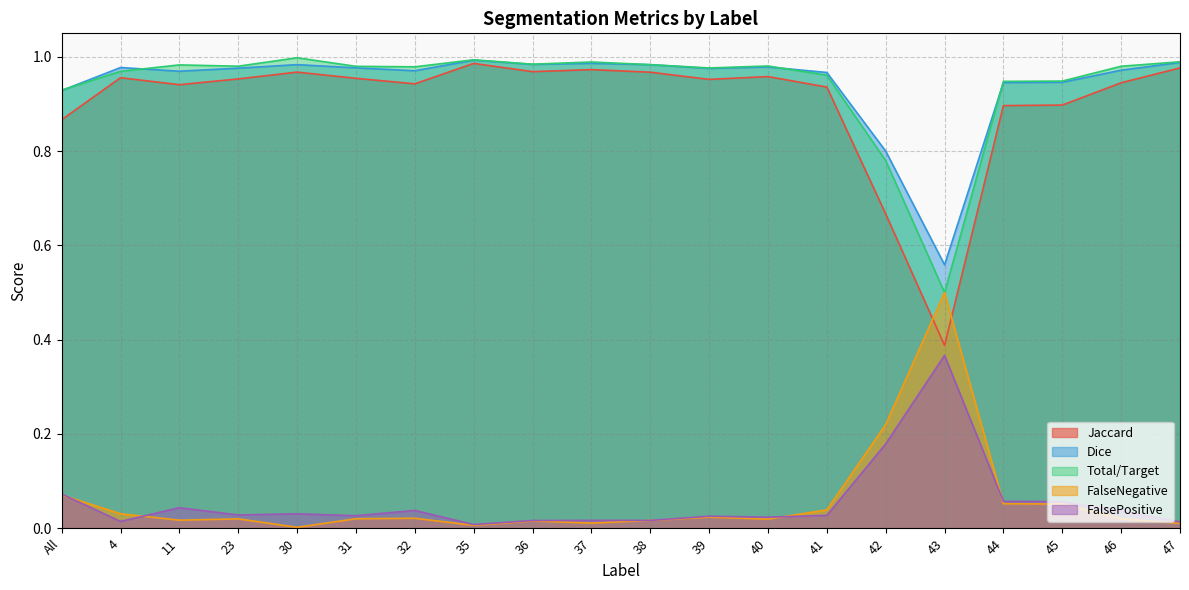

What are all the series names shown in the legend?

Jaccard, Dice, Total/Target, FalseNegative, FalsePositive